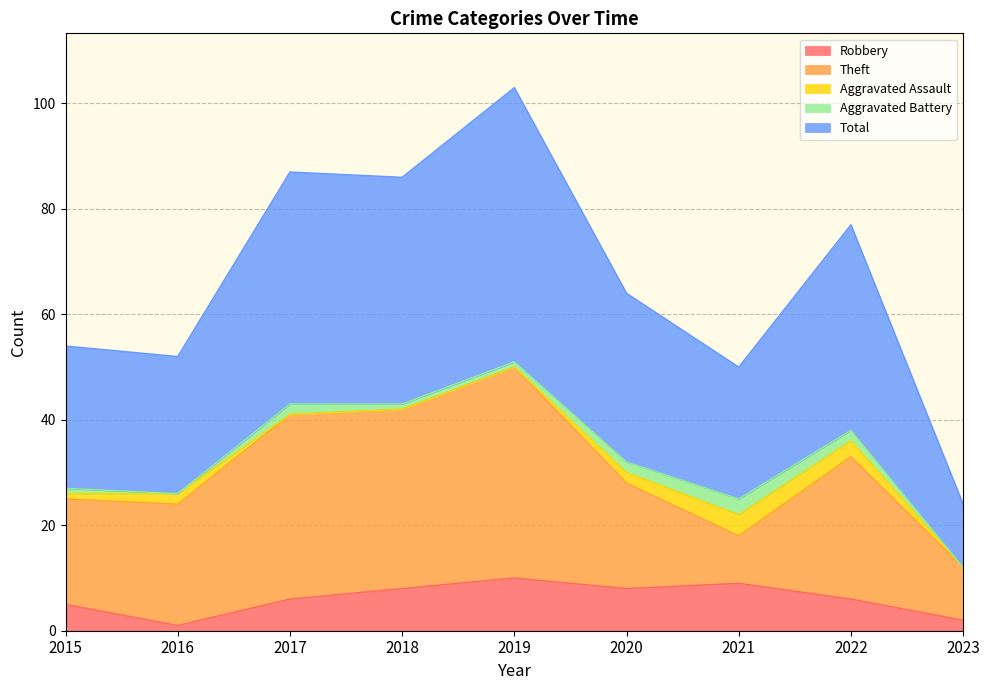

What is the sum of all Aggravated Assault values?

12